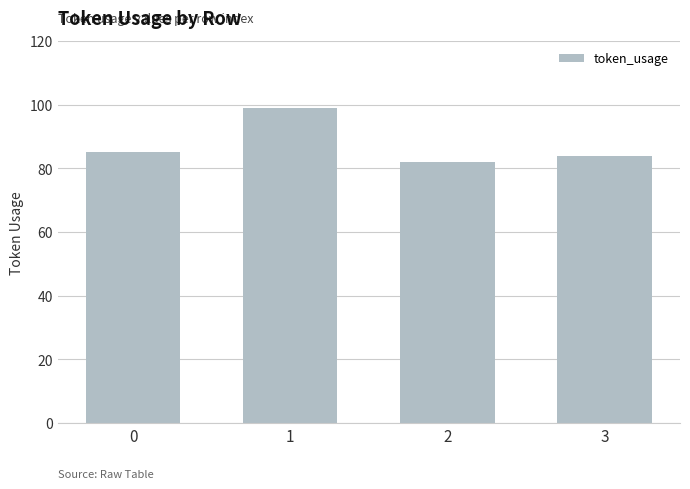

Rank the categories by value from lowest to highest.

2, 3, 0, 1